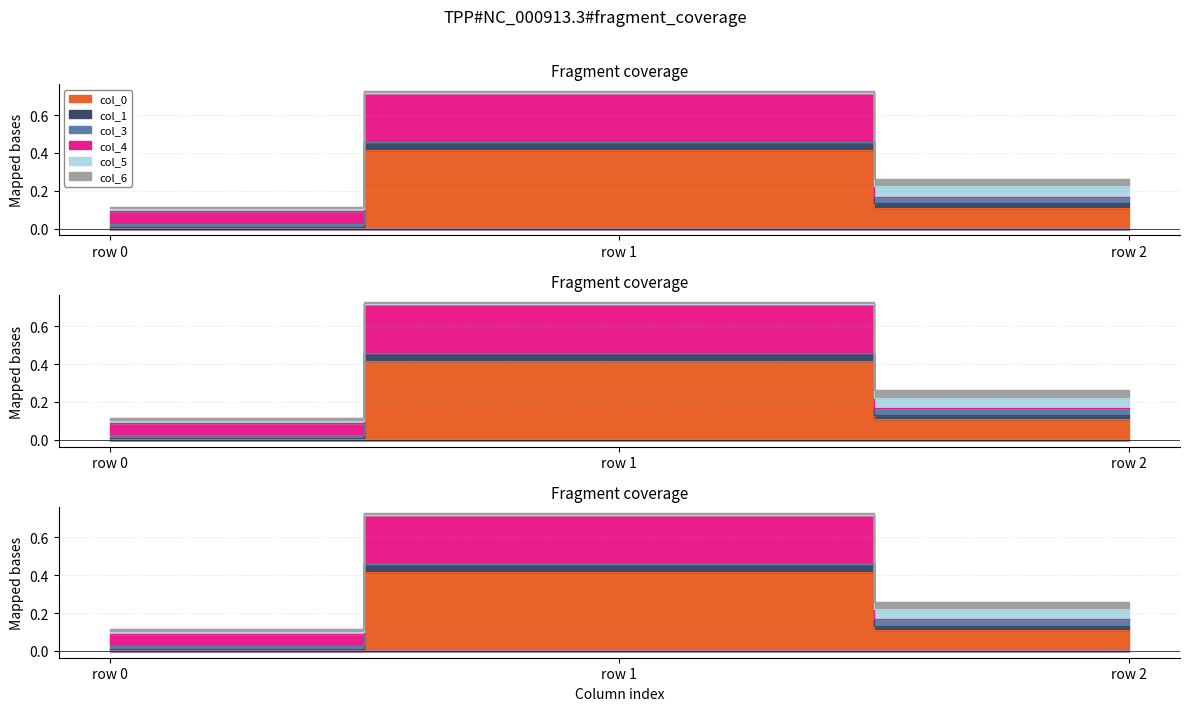

What is the difference between the highest and lowest values at 1?

0.4